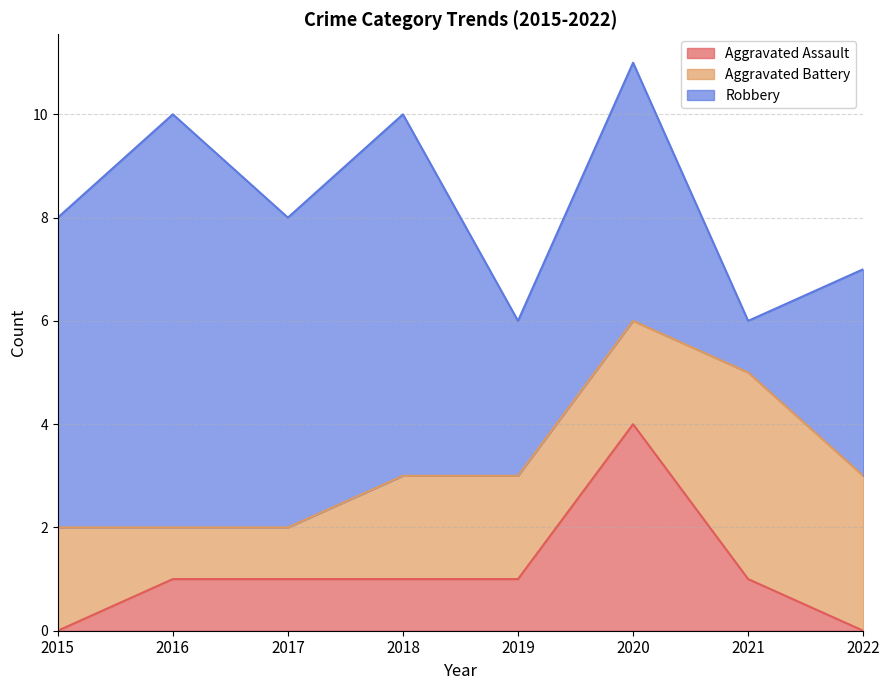

How many times do Aggravated Battery and Aggravated Assault cross each other?

2